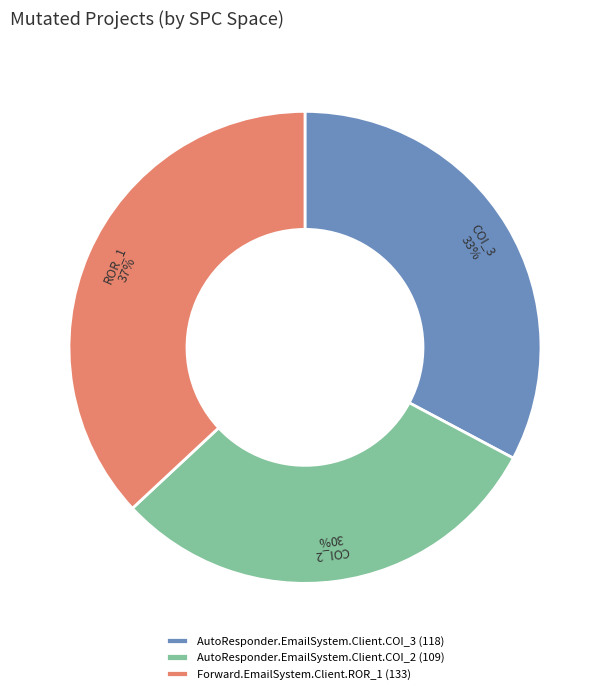

How many segments does this pie chart have?

3